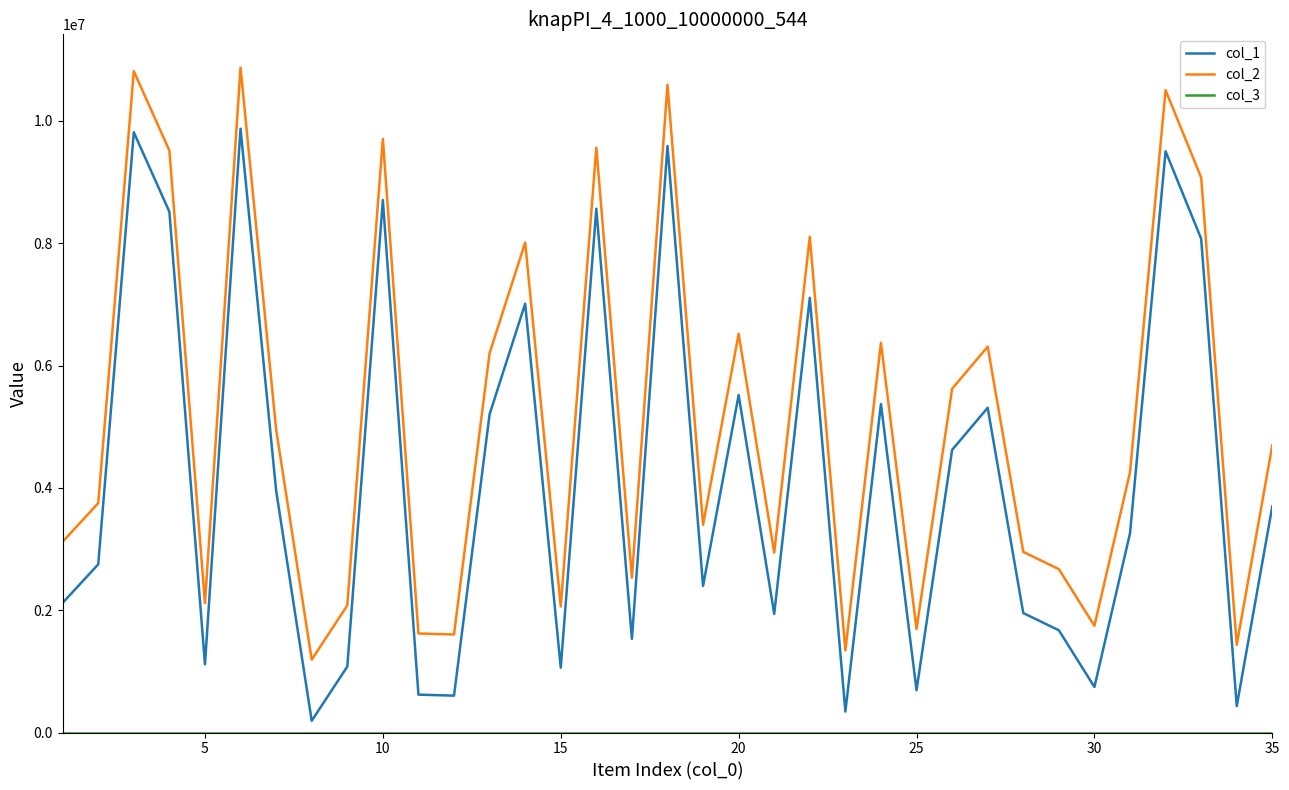

True or false: col_2 and col_1 cross at least once.

False